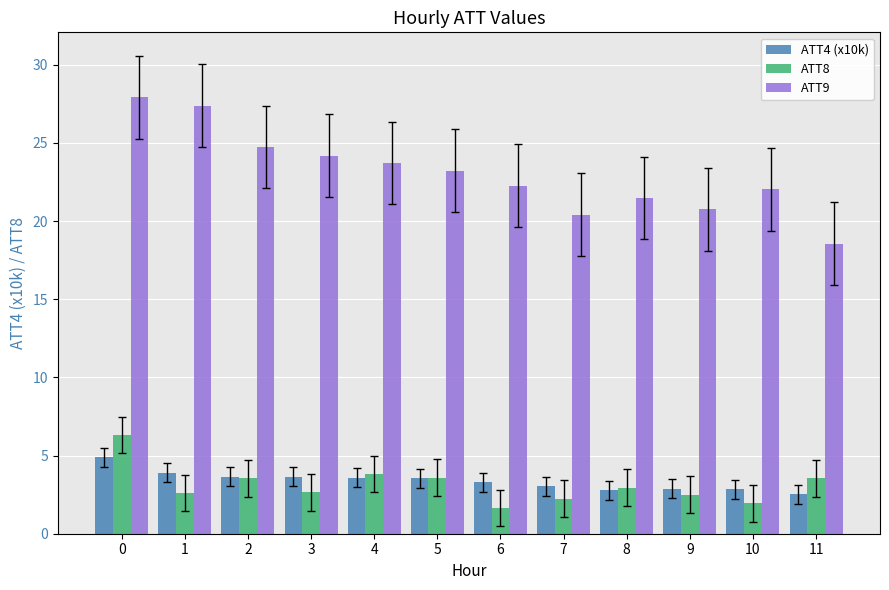

What is the difference between the highest and lowest values at 1?

24.8